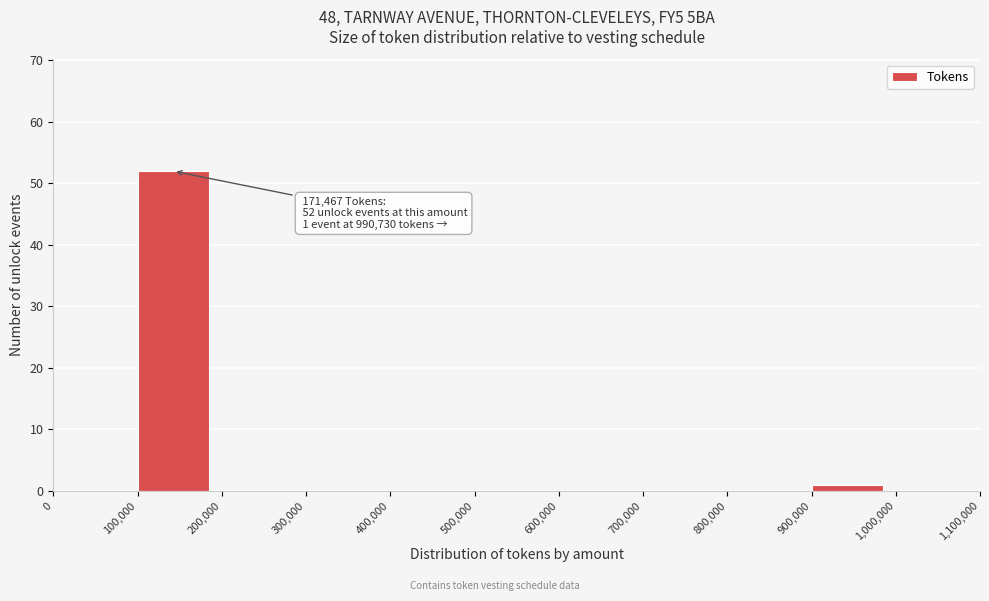

Which range on the x-axis has the tallest bar?

100,000 to 200,000